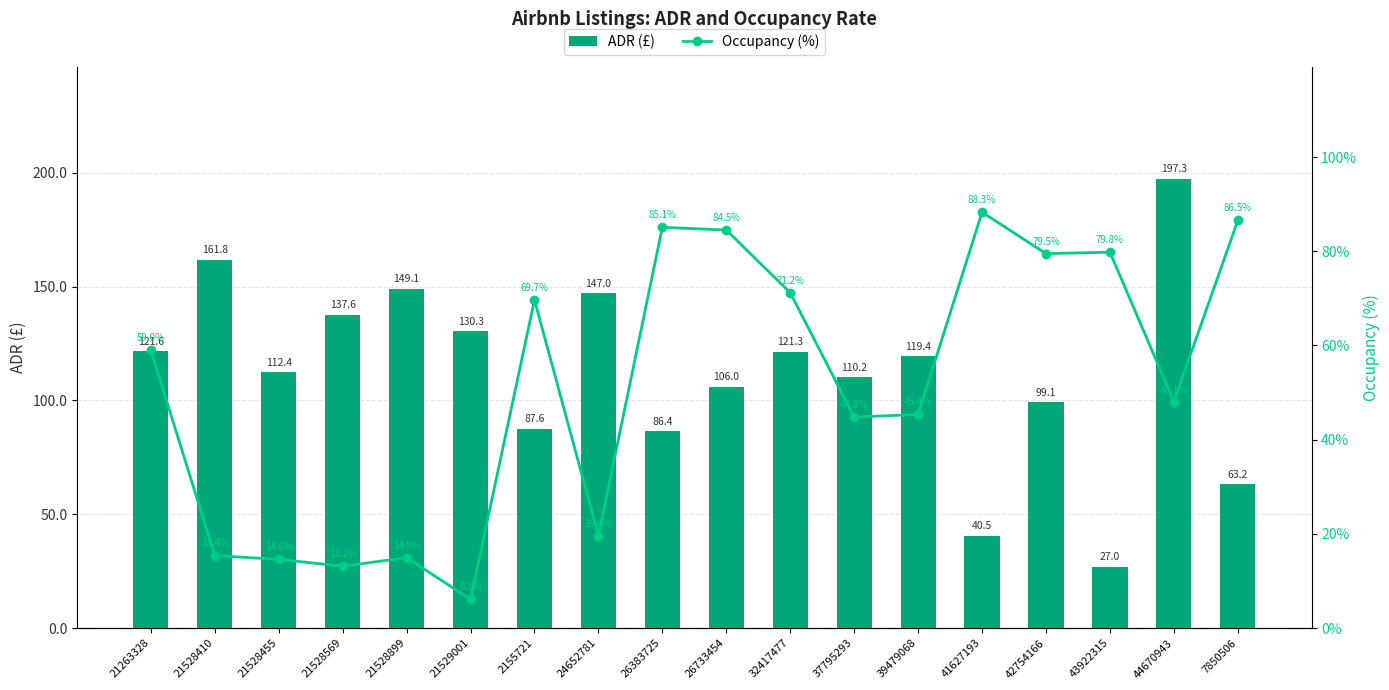

List the series in order of their peak value, lowest first.

Occupancy (%), ADR (£)